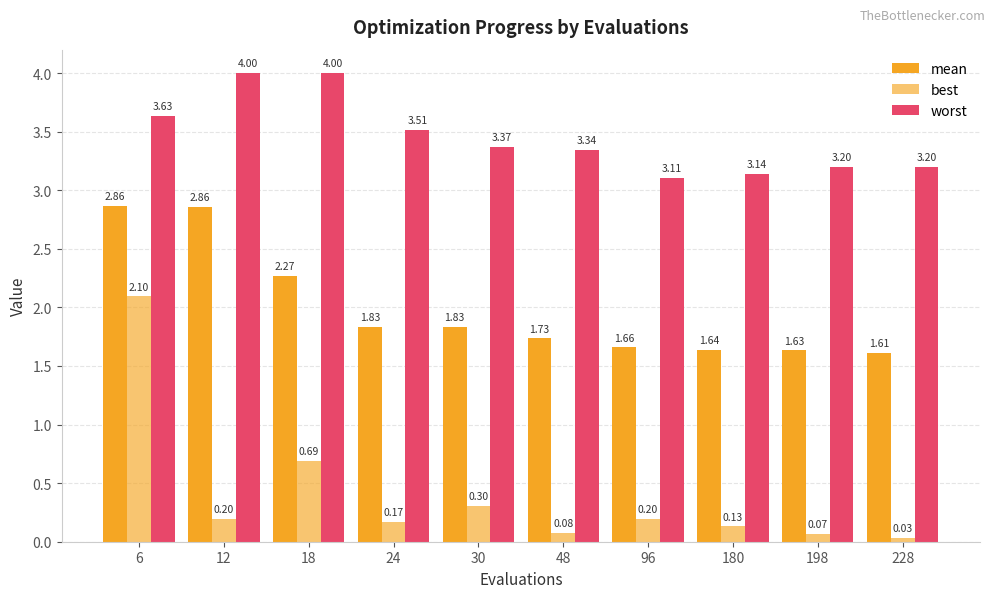

At which label does worst reach its peak?

12